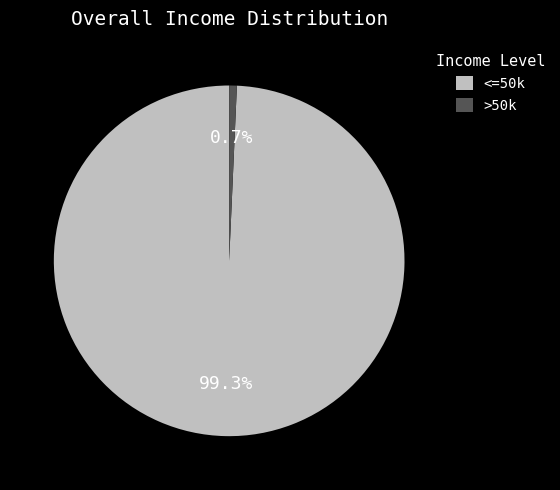

Rank the categories by value from lowest to highest.

>50k, <=50k